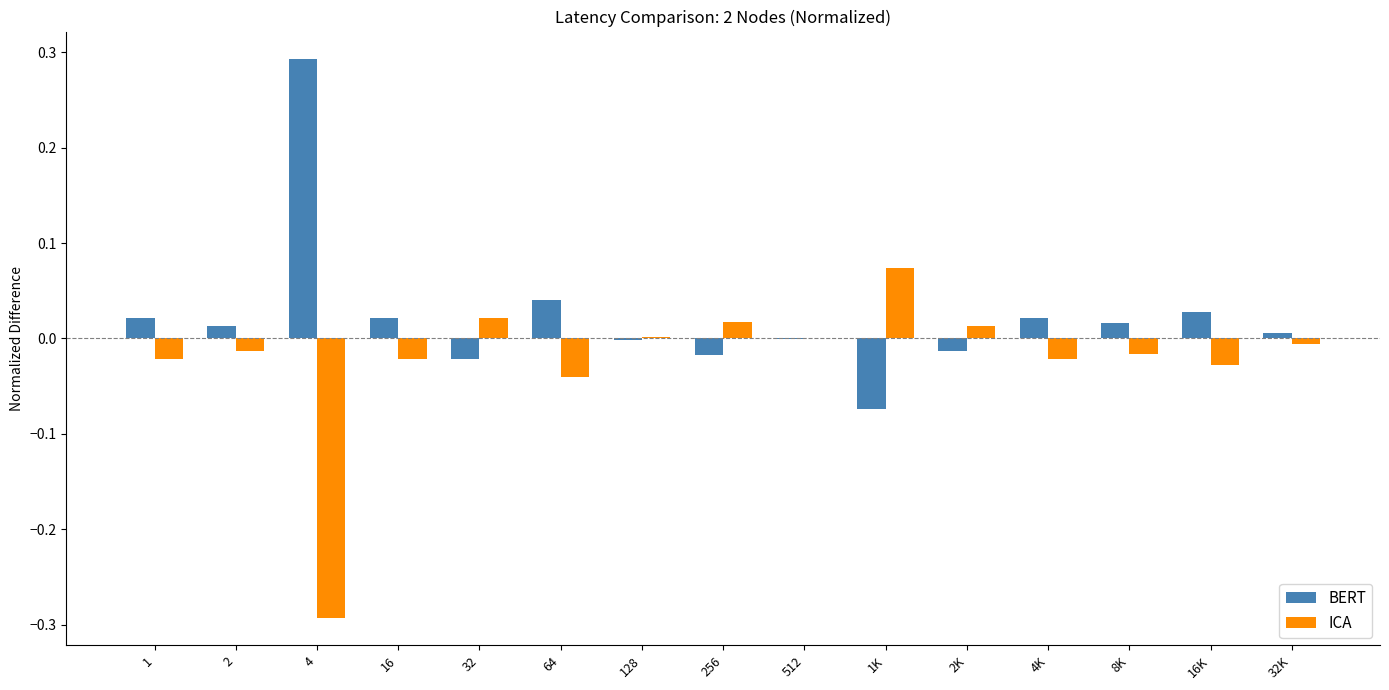

How many data points does each series have?

15